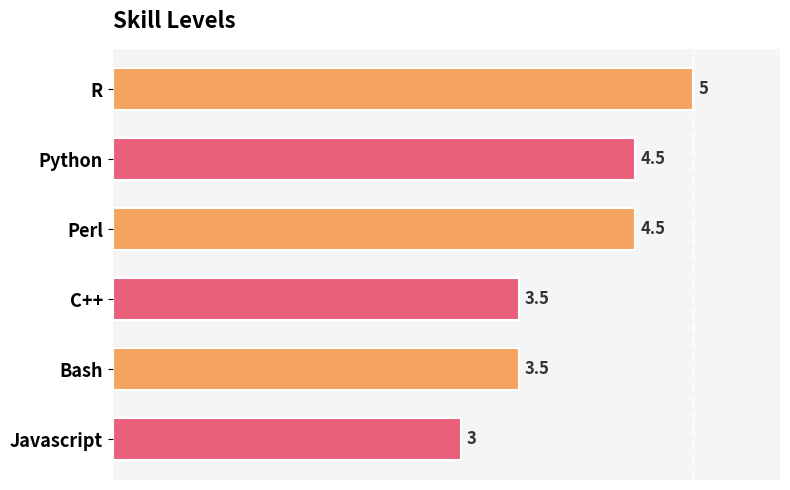

Reading top to bottom, extract all data points from this chart.

5.0	4.5	4.5	3.5	3.5	3.0